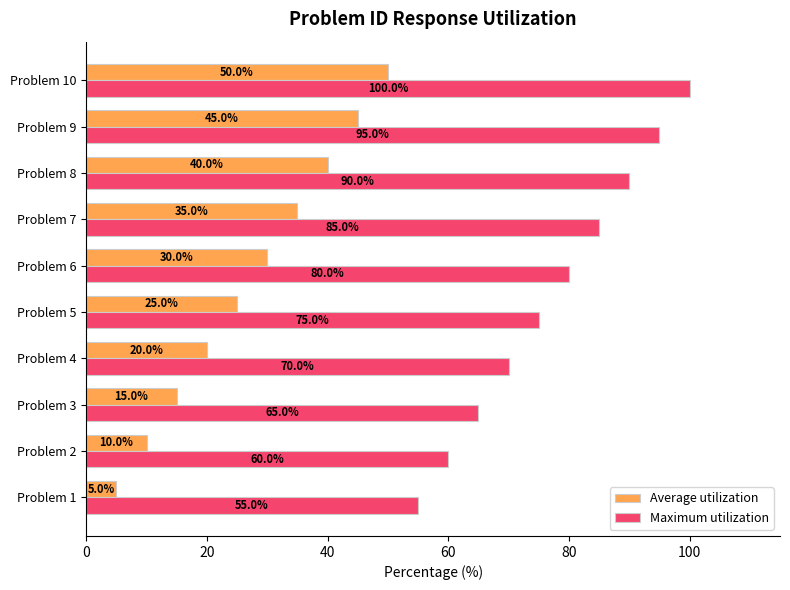

At how many categories does at least one series exceed 56?

9